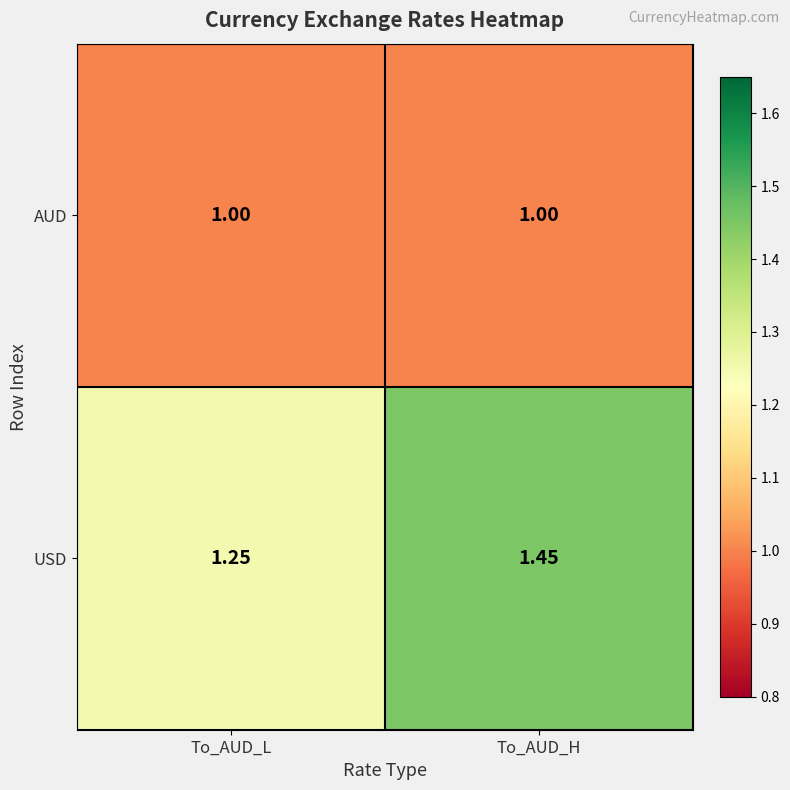

Which label corresponds to the largest value in the chart?

To_AUD_H